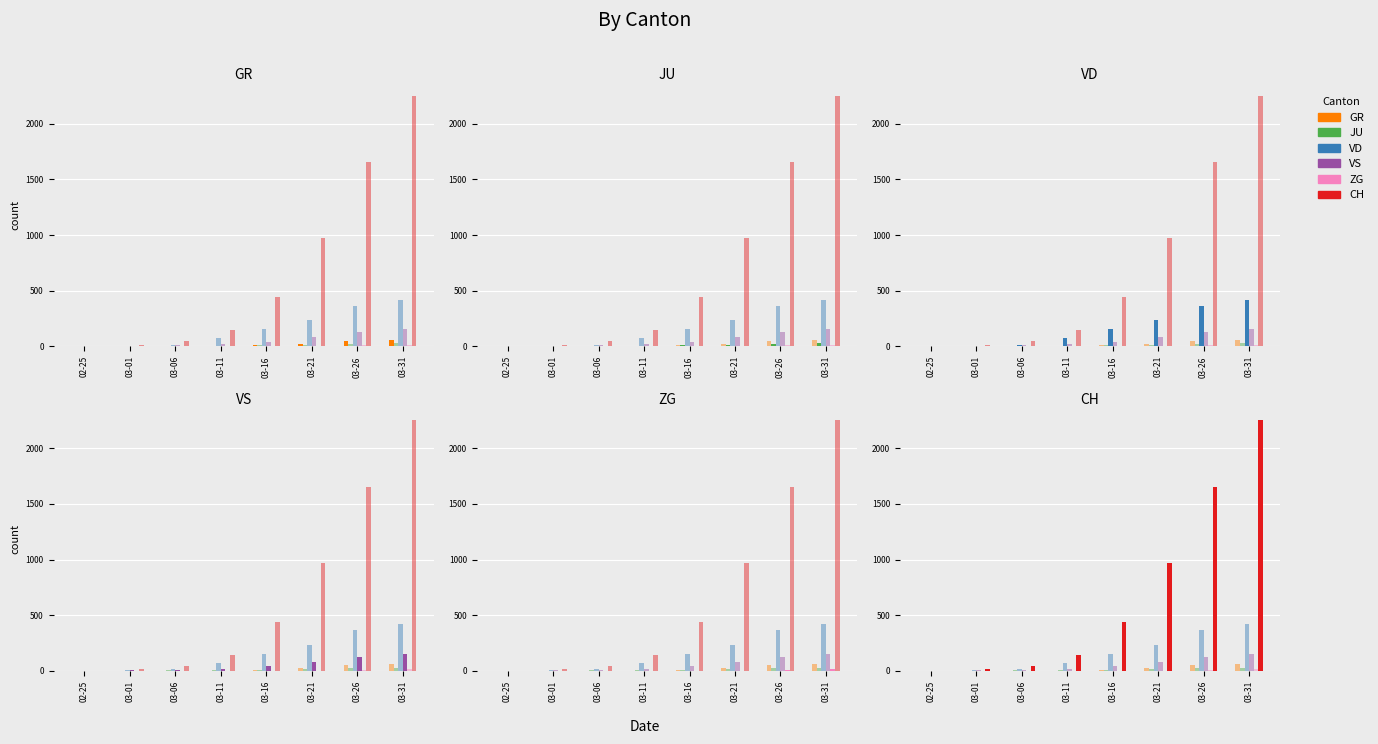

Which has a higher value, 02-25 or 03-01?

02-25